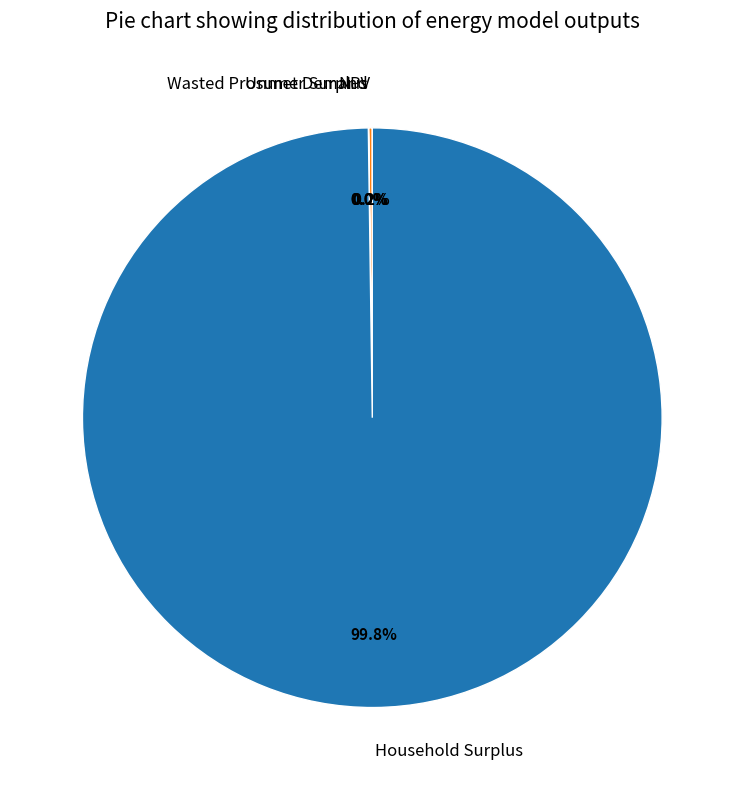

To the nearest percent, what is the average slice percentage?

25%